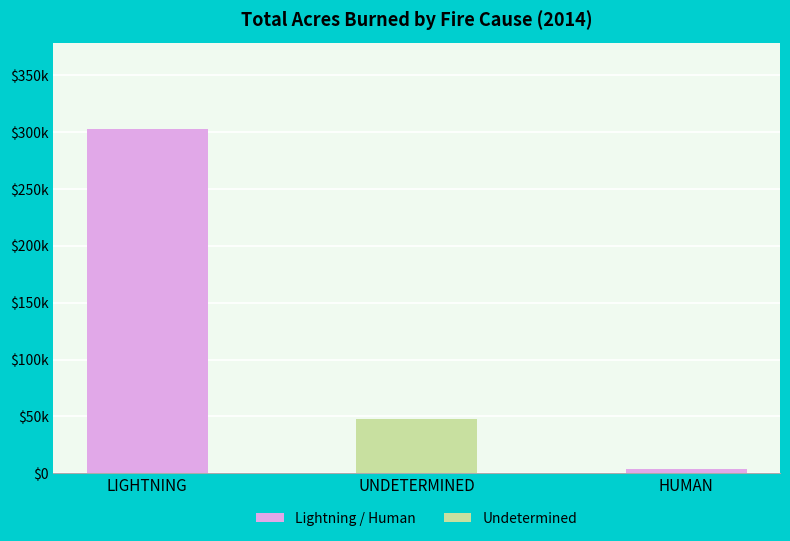

Are the bars horizontal?

No